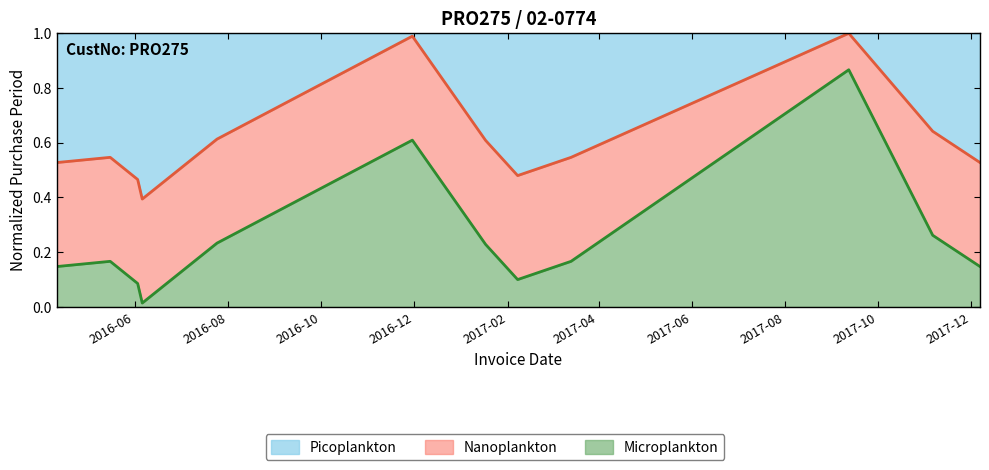

Where is the first local maximum?

2016-05-16